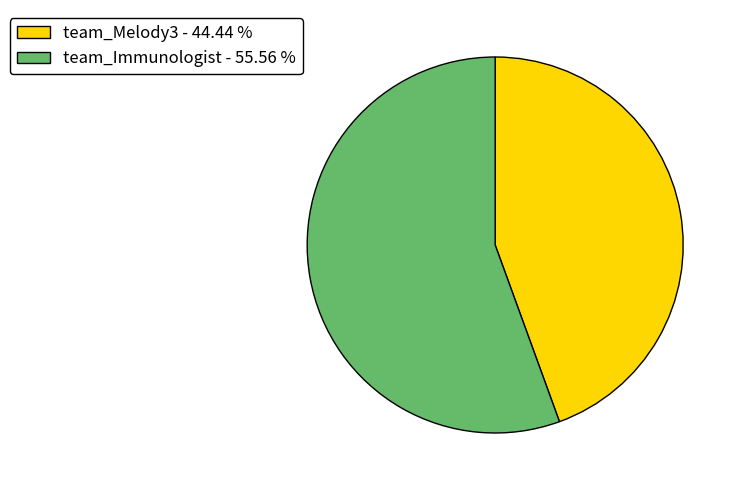

Which has a higher value, team_Immunologist - 55.56 % or team_Melody3 - 44.44 %?

team_Immunologist - 55.56 %